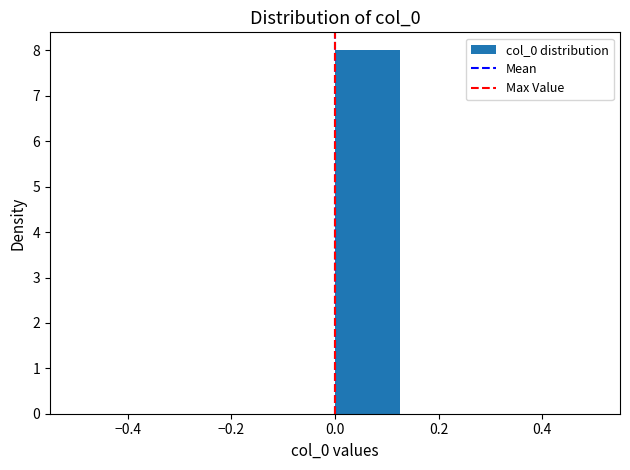

Reading left to right, list every bar in this chart as the range it spans on the x-axis followed by its height. Neither the bar edges nor the heights are printed on the chart, so give them approximately, as read against the axes.

-0.500 to -0.375: 0
-0.375 to -0.250: 0
-0.250 to -0.125: 0
-0.125 to 0.000: 0
0.000 to 0.125: 8
0.125 to 0.250: 0
0.250 to 0.375: 0
0.375 to 0.500: 0